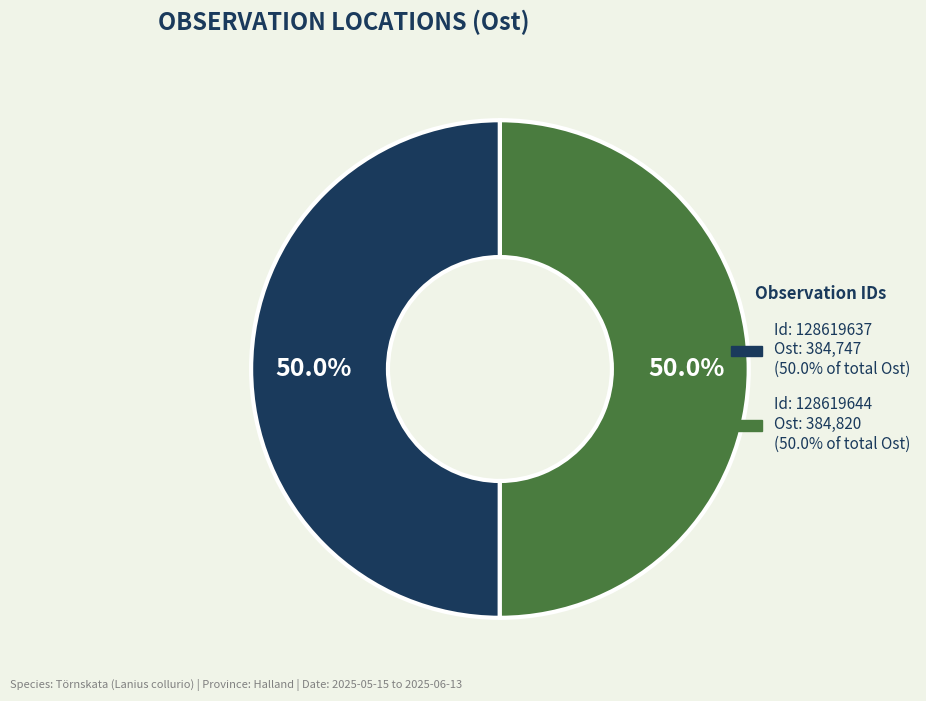

Which slice is the largest?

128619644